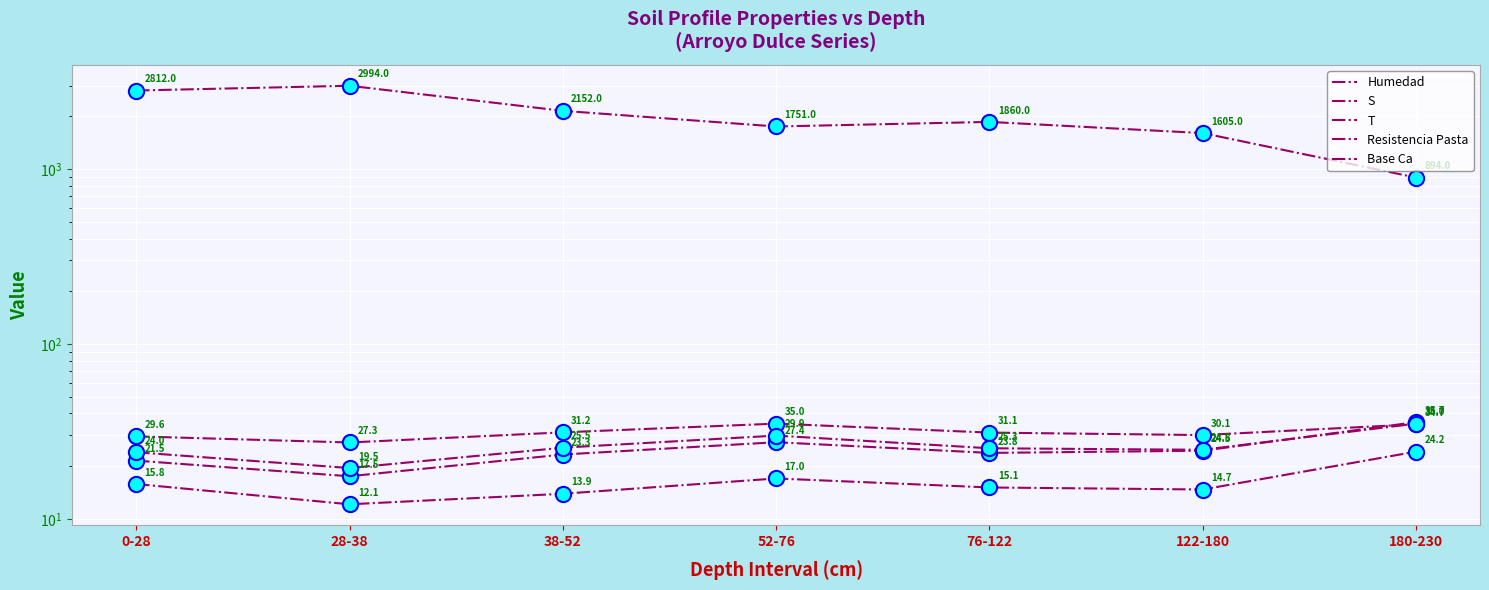

Is the value of Resistencia Pasta at 122-180 greater than the value of Base Ca at 28-38?

Yes